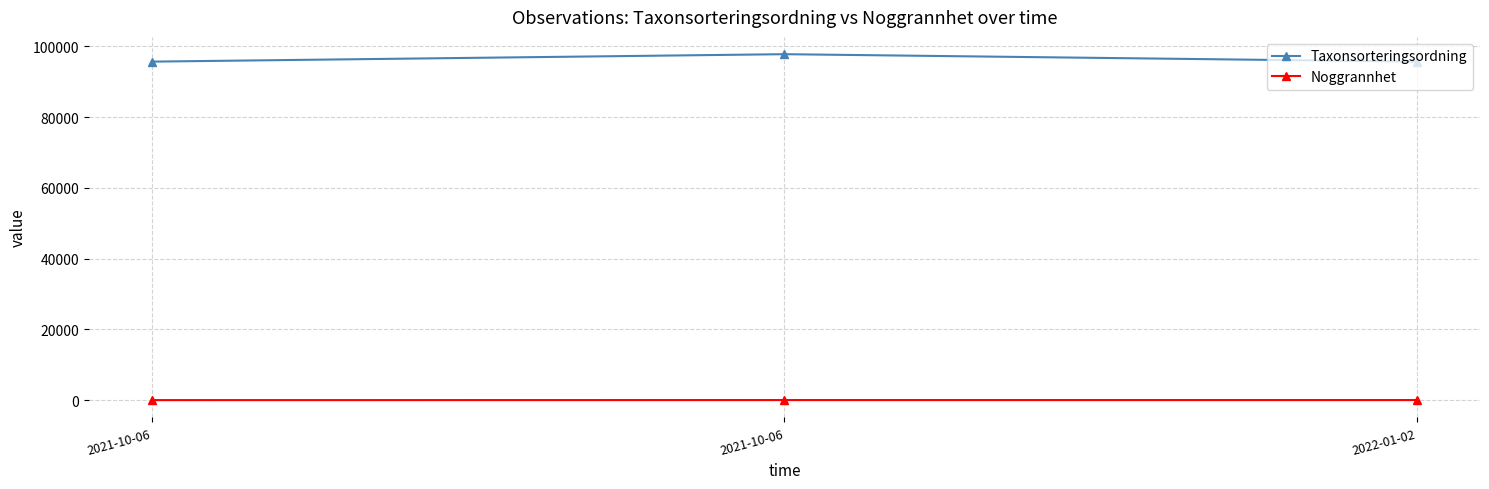

What are all the series names shown in the legend?

Taxonsorteringsordning, Noggrannhet